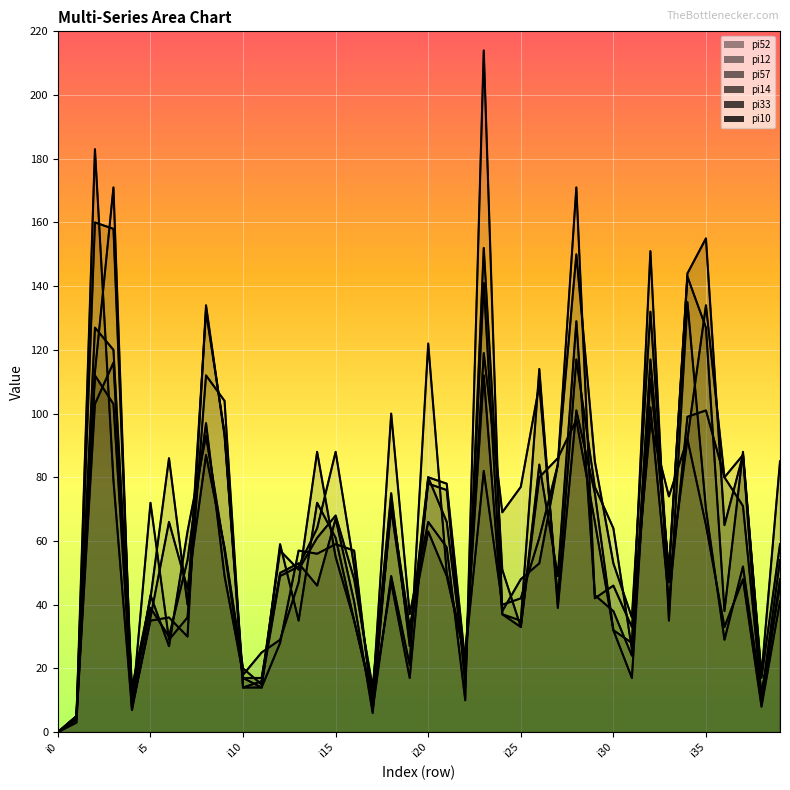

The pi12 series shows 72 at 13. True or false?

False